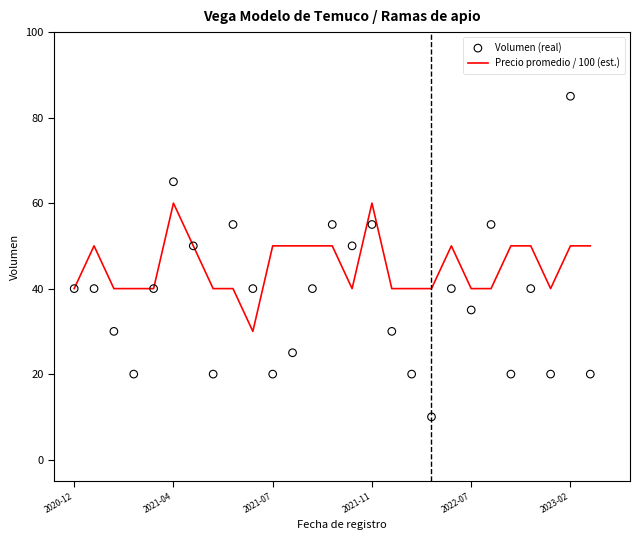

Is the value of Volumen (real) at 9 greater than the value of Precio promedio / 100 (est.) at 26?

No